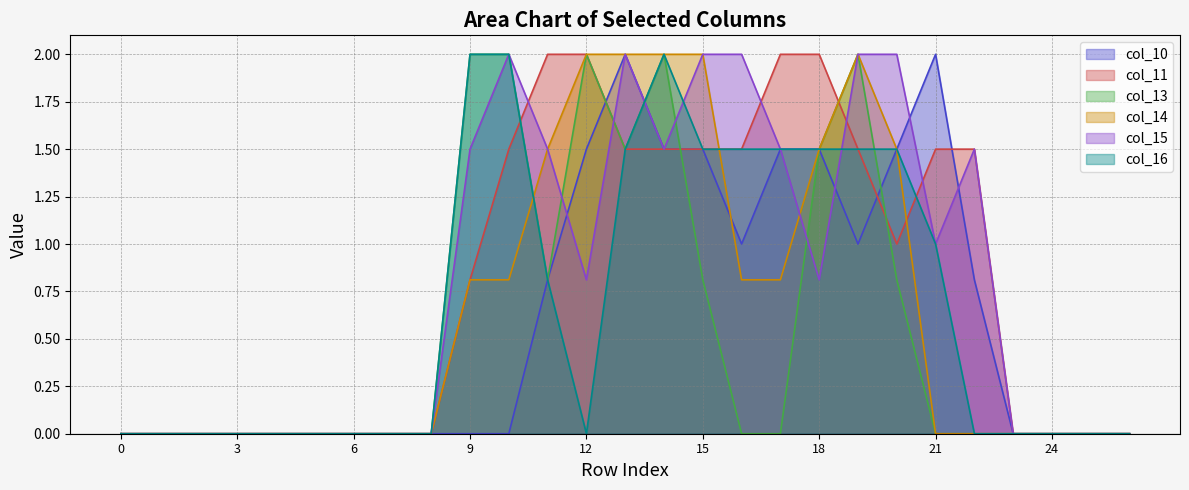

How many values in the col_11 series exceed 0?

14